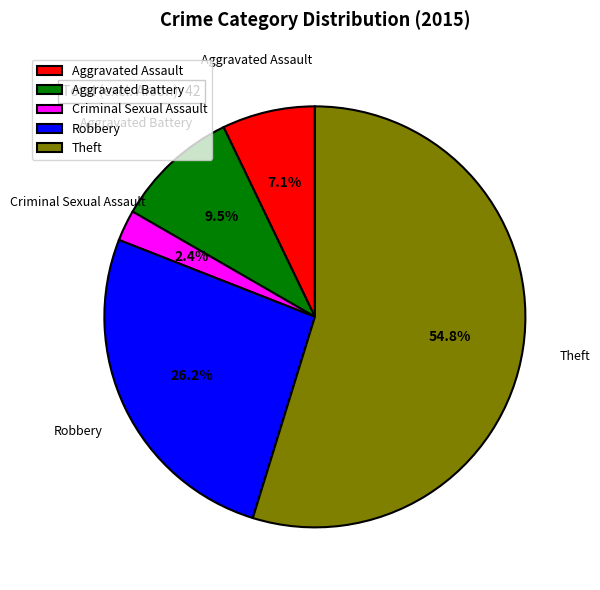

Which has a higher value, Robbery or Criminal Sexual Assault?

Robbery